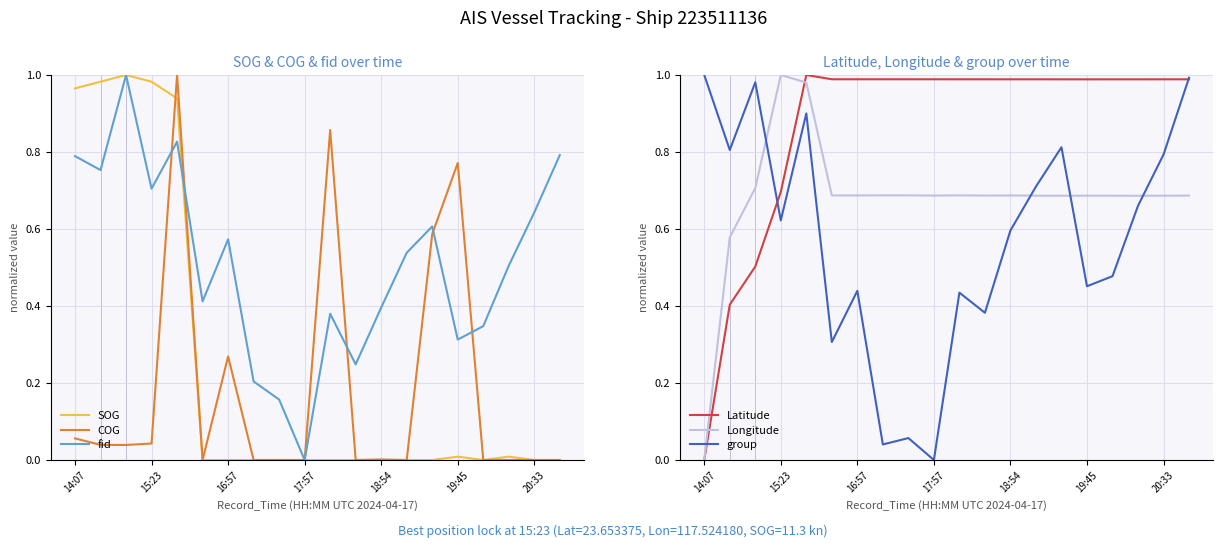

True or false: group has more than 2 points higher than both neighbors.

True